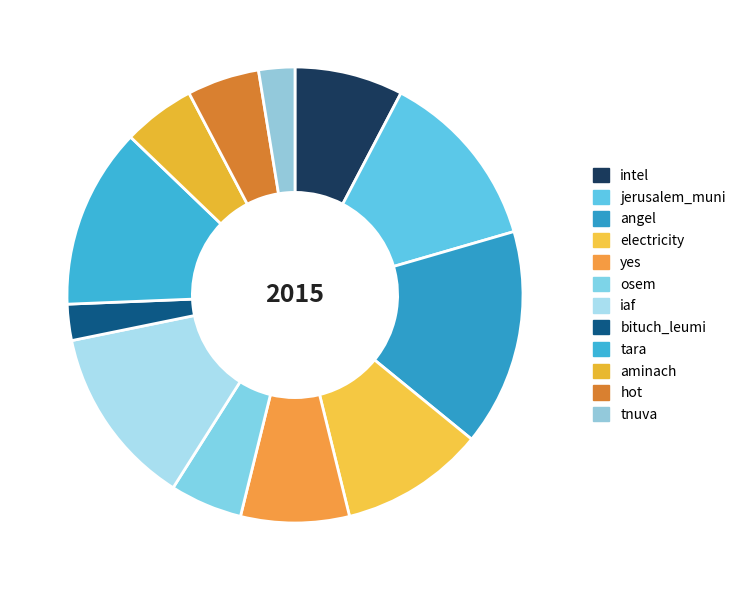

What is the change in value from iaf to hot?

-3